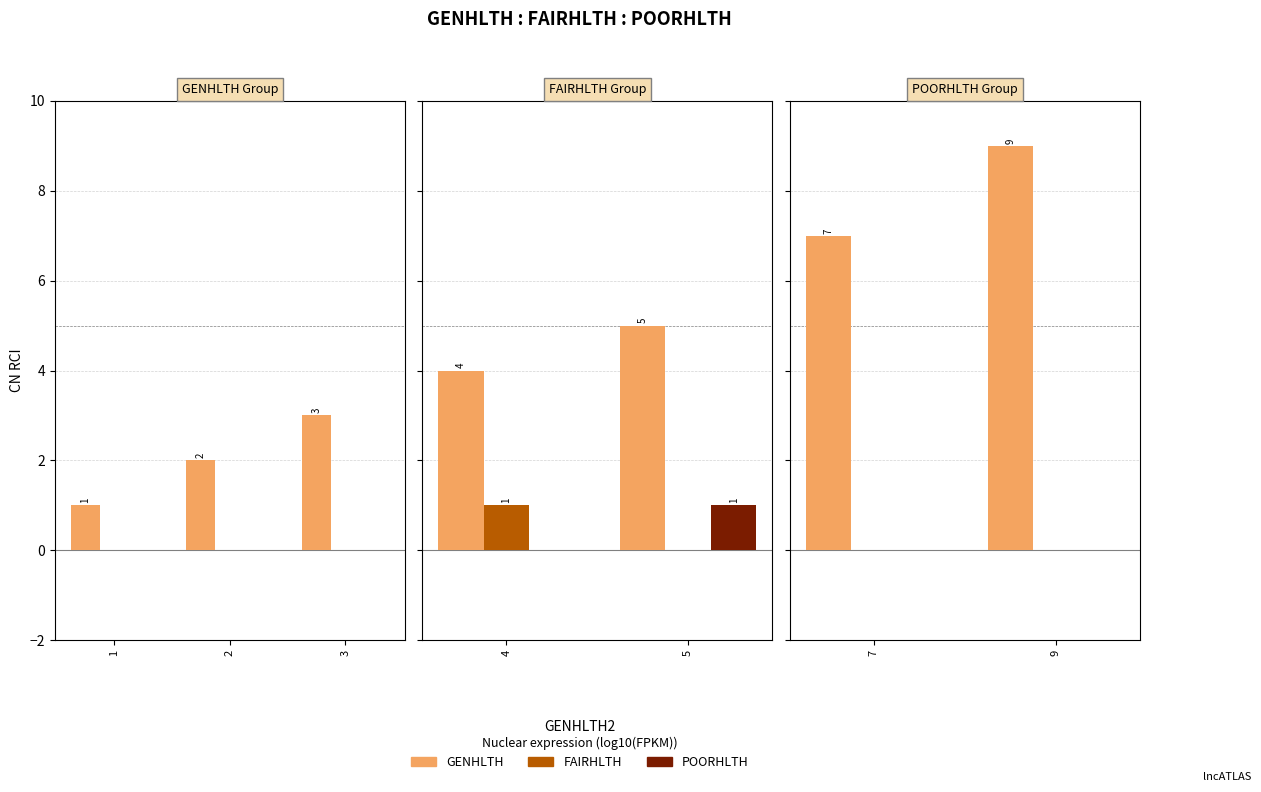

Which has a higher value, 9 or 7?

9